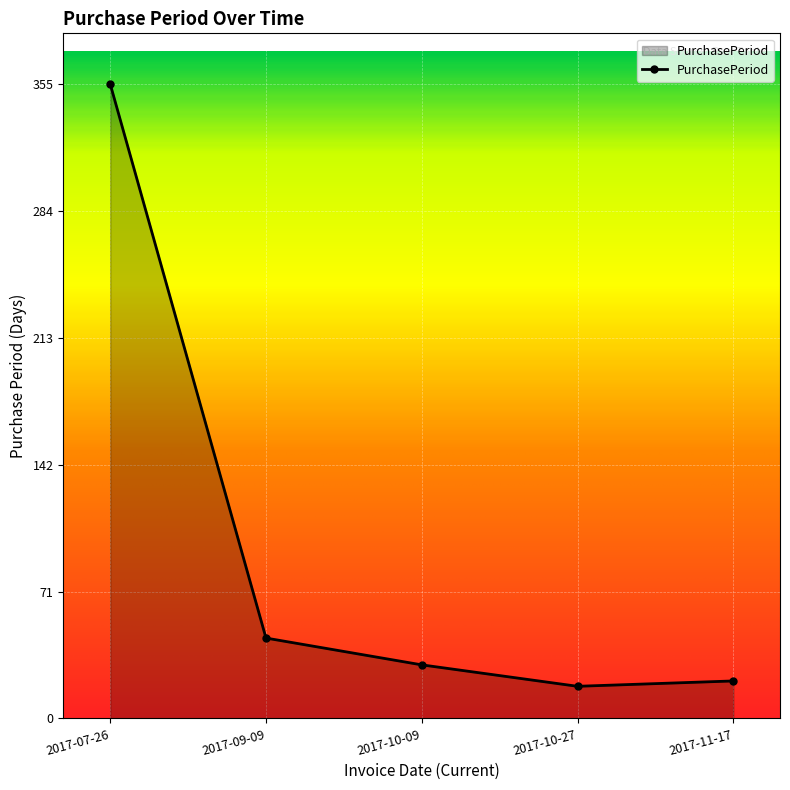

True or false: there are more than 1 points higher than both neighbors.

False